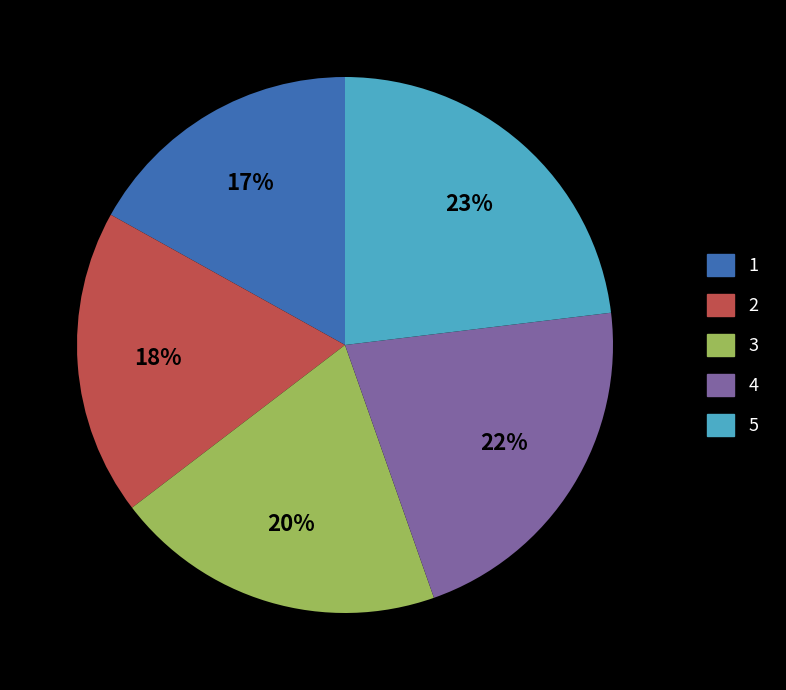

Which has a higher value, 4 or 3?

4